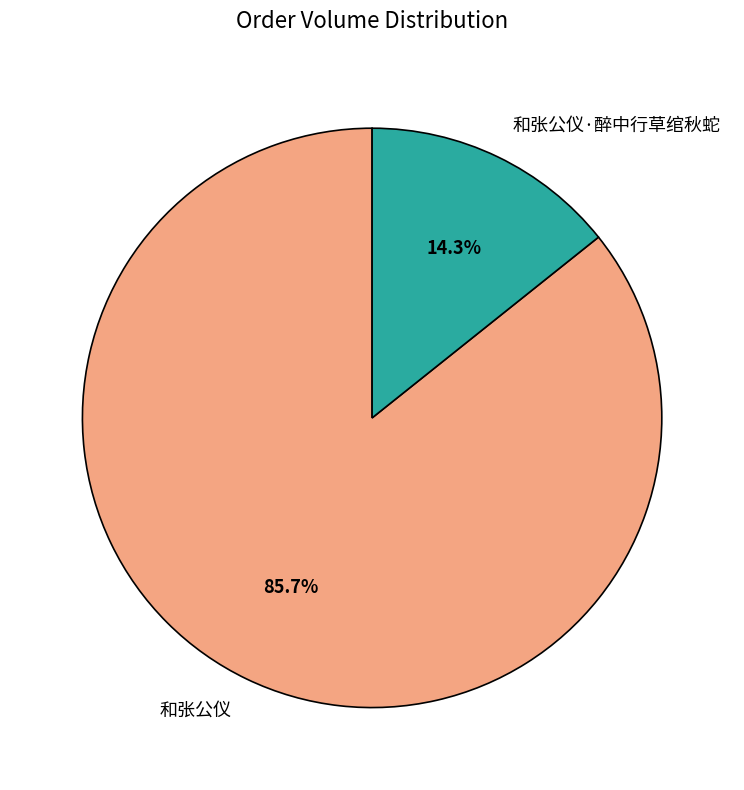

To the nearest percent, what is the combined percentage of 和张公仪 and 和张公仪·醉中行草绾秋蛇?

100%